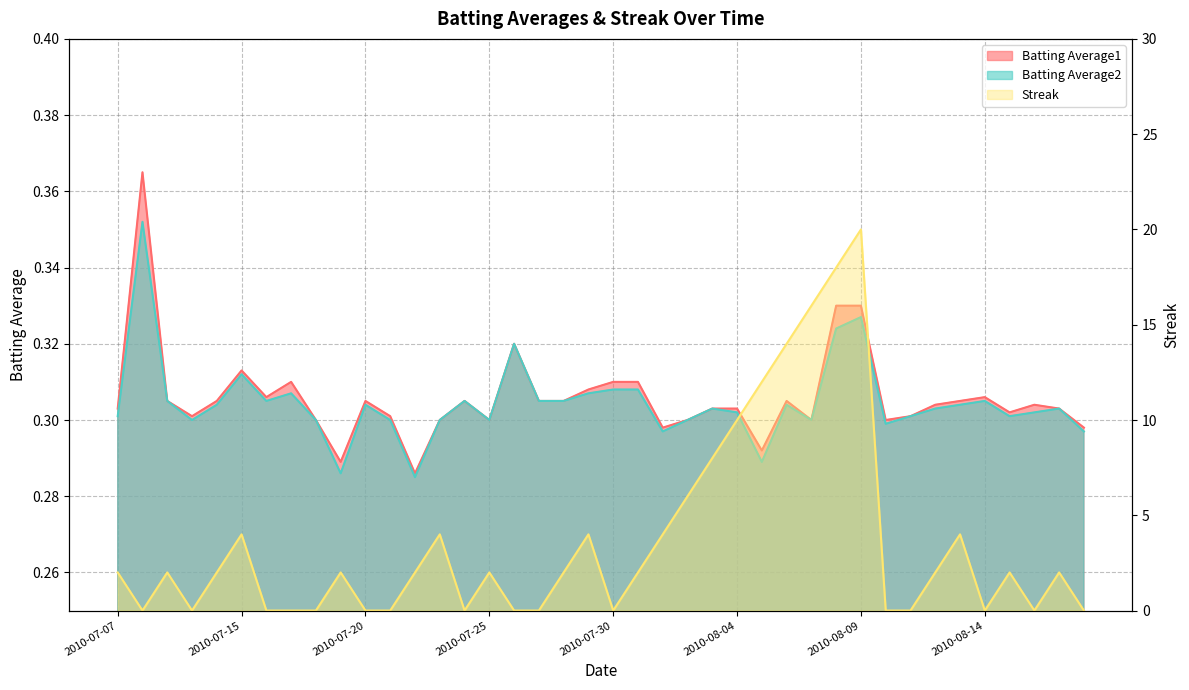

What is the label of the 17th point from the right?

2010-08-02